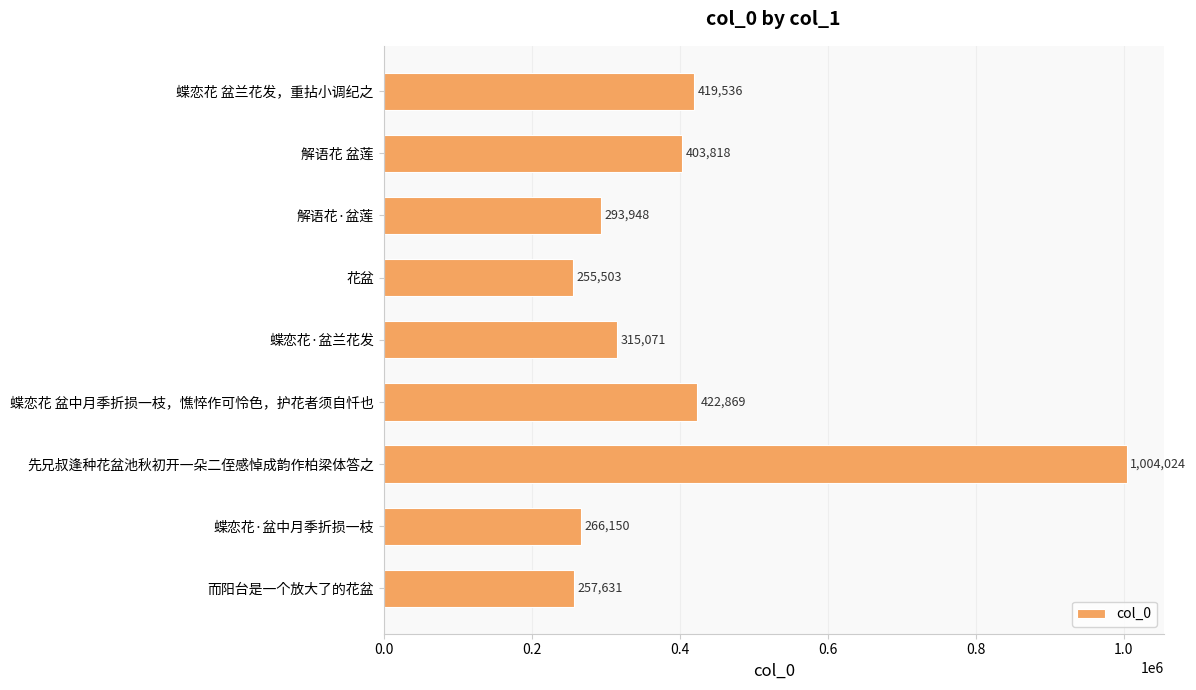

Count the number of categories in the chart.

9